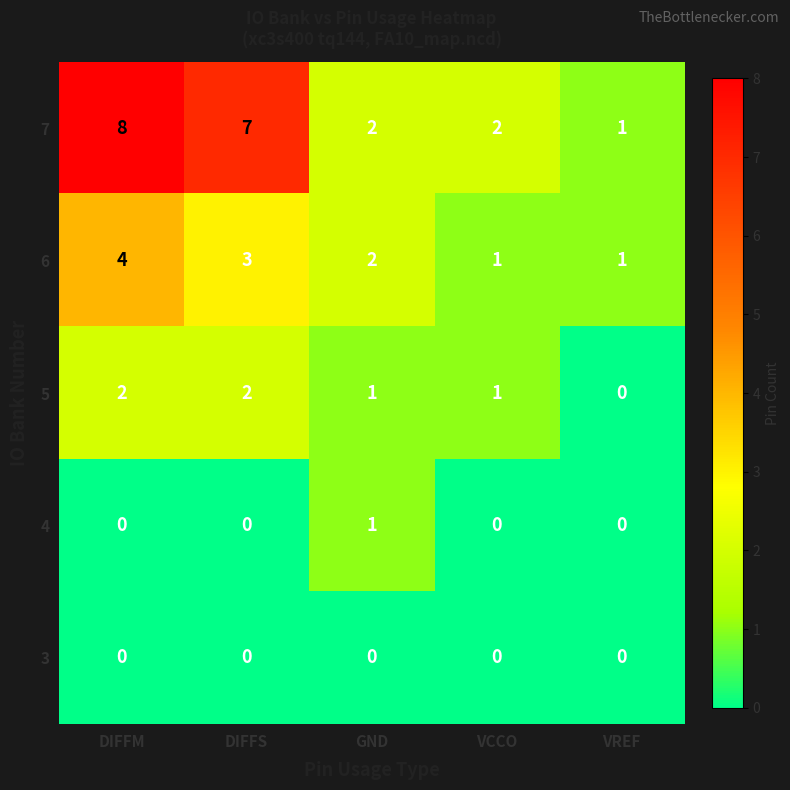

Is it true that 4 equals 0 at DIFFS?

True